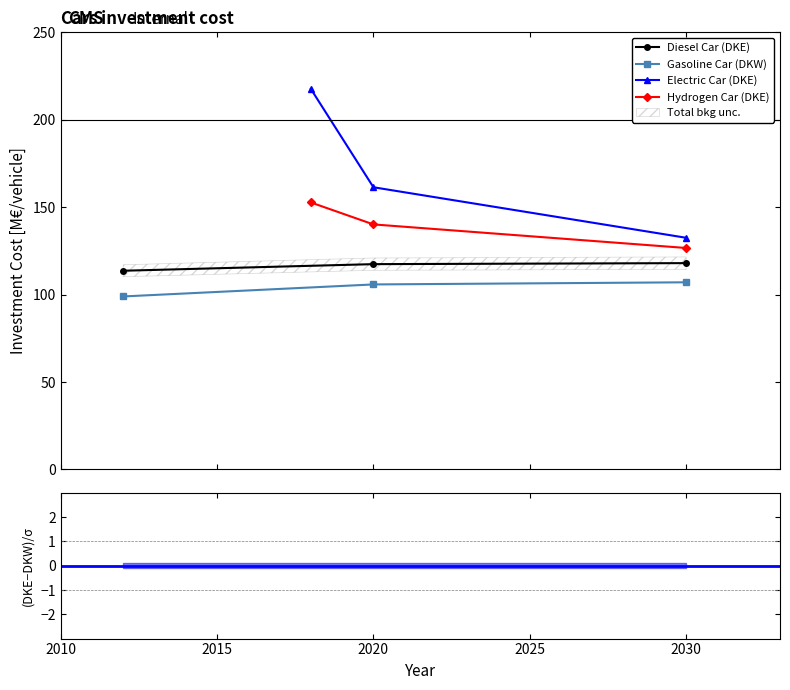

What is the highest value of the Electric Car (DKE) series?

217.6